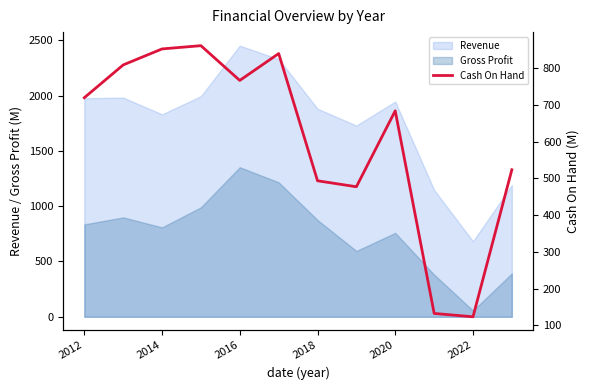

True or false: the data has more than 0 interior local peaks.

True